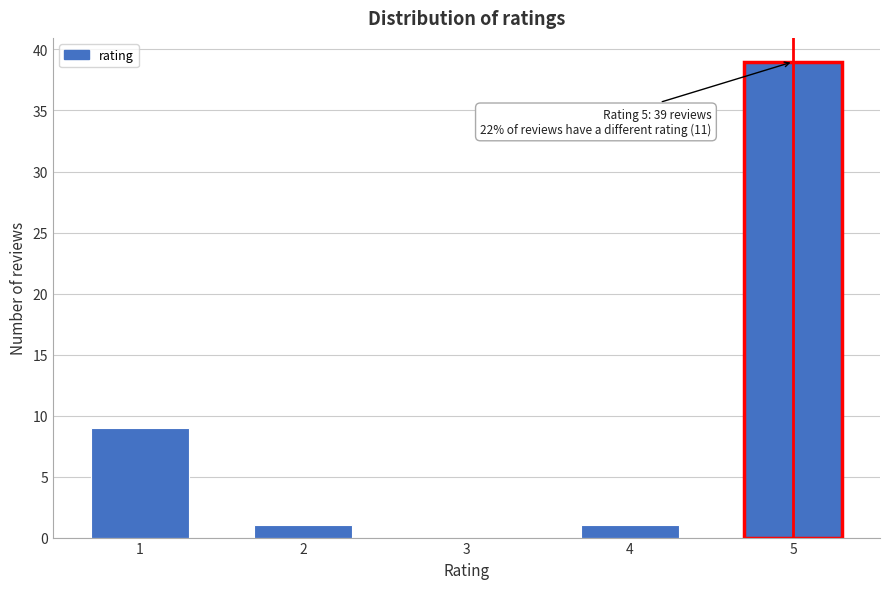

Reading right to left, extract all data points from this chart.

5=39	4=1	3=0	2=1	1=9